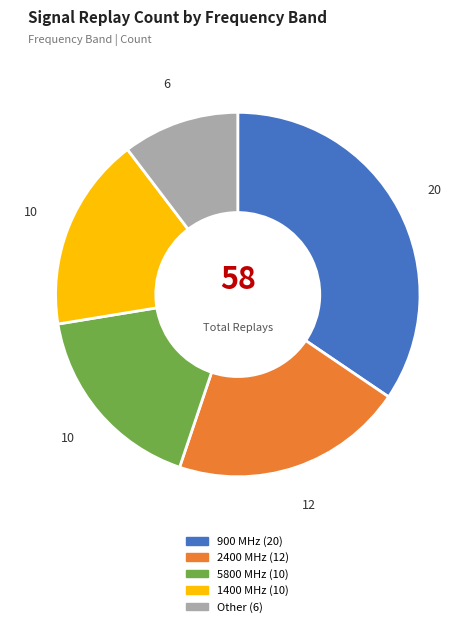

How many segments does this pie chart have?

5